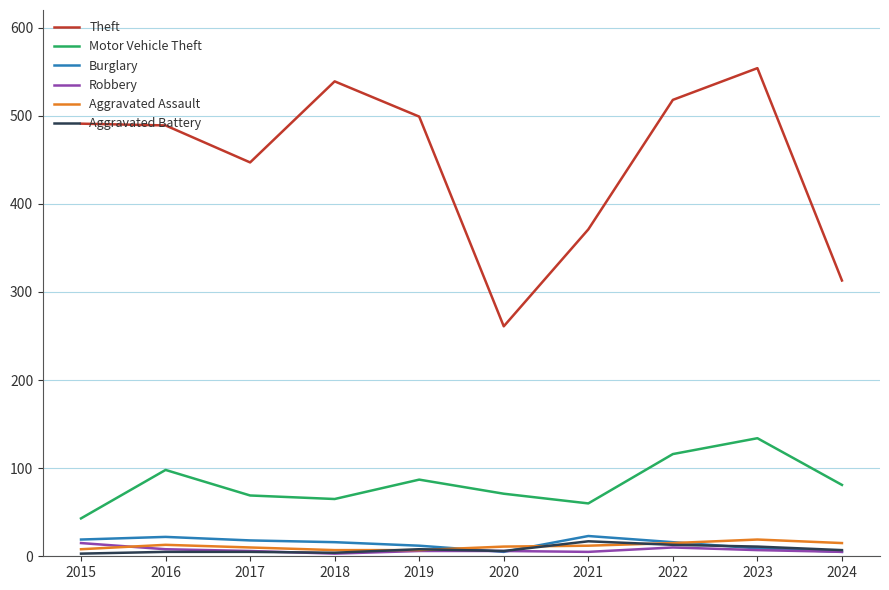

Does the chart display data point markers on the line(s)?

No